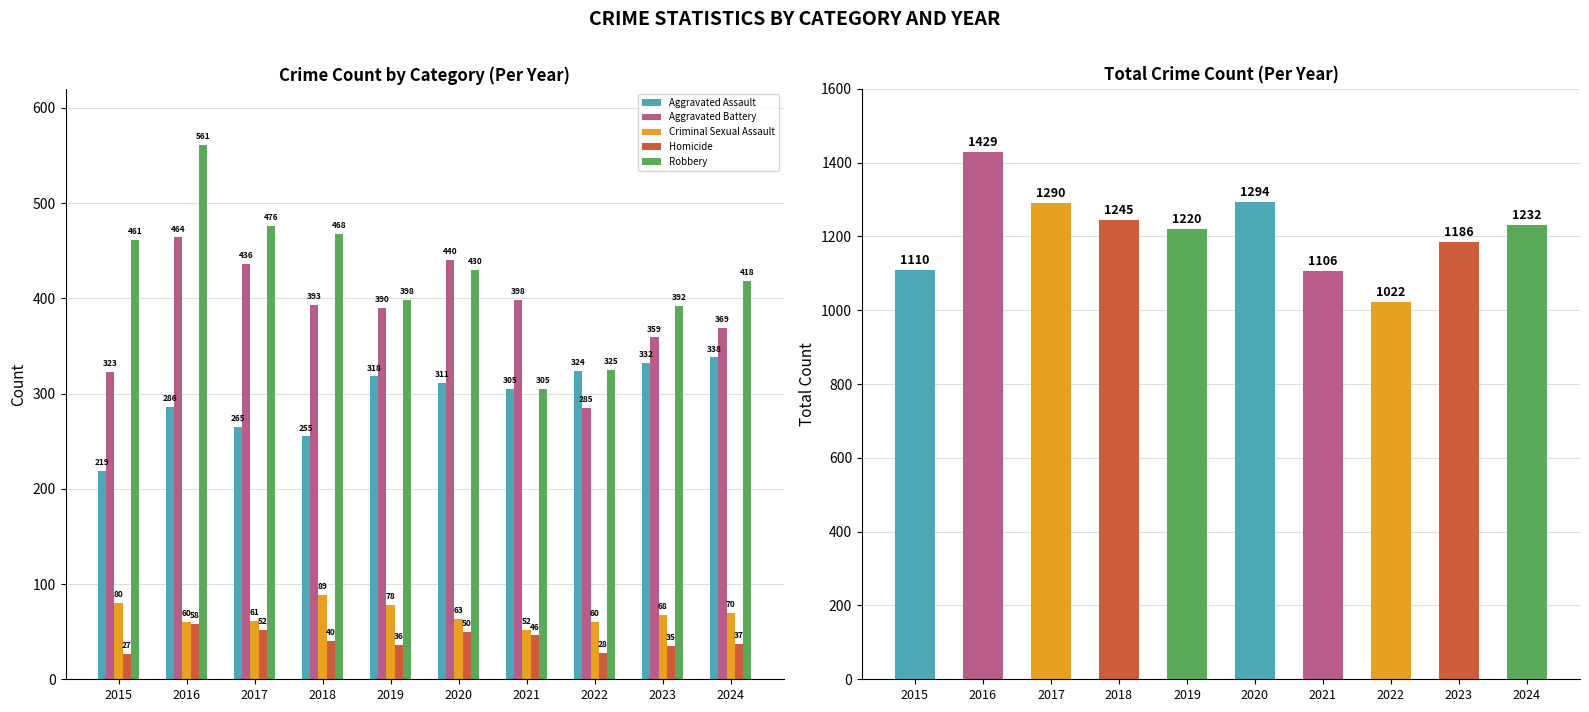

Which series has the largest total across all categories?

Total